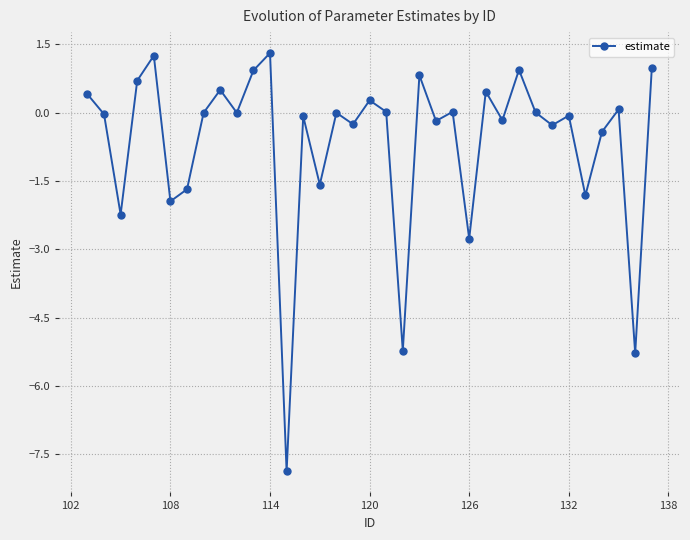

How many series are shown in this chart?

1